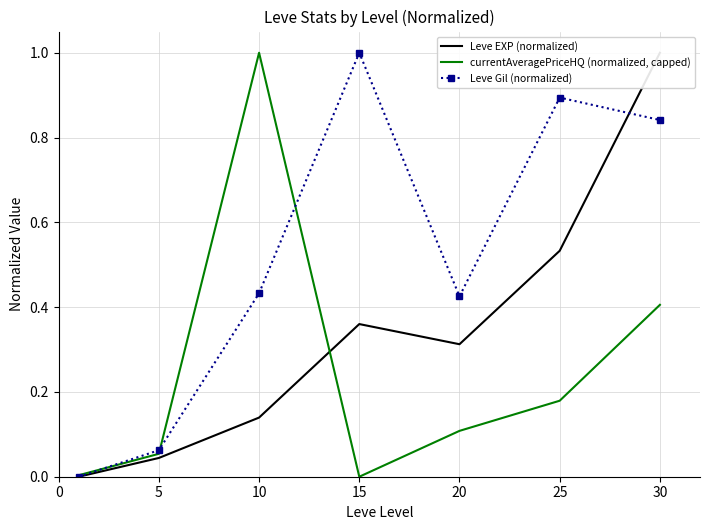

At which label does currentAveragePriceHQ (normalized, capped) reach its peak?

10